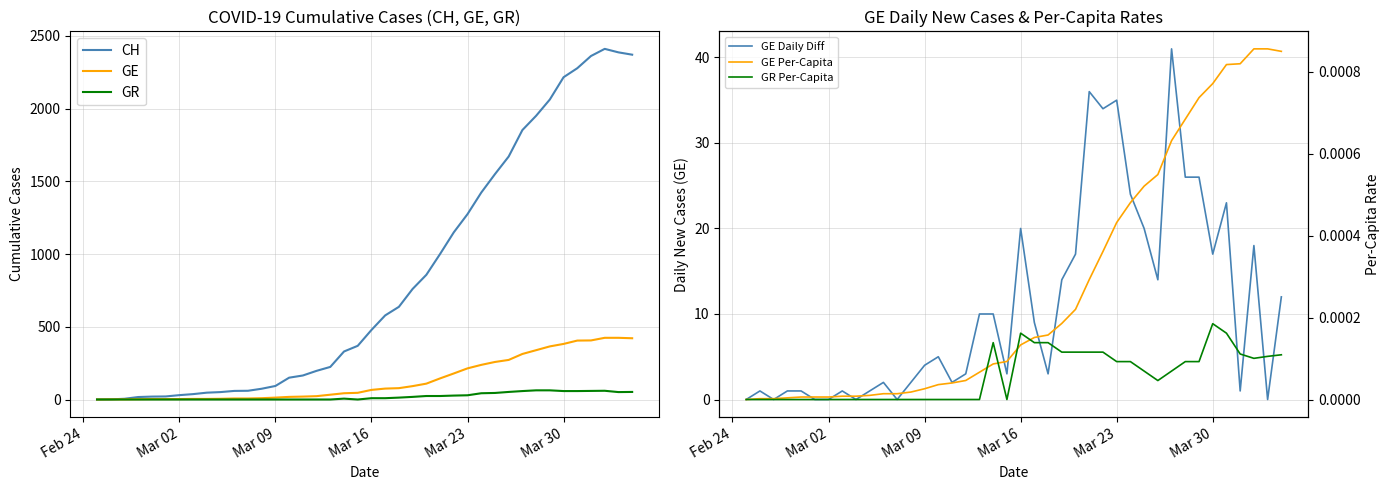

The value of CH at Mar 30 is 3904. True or false?

False